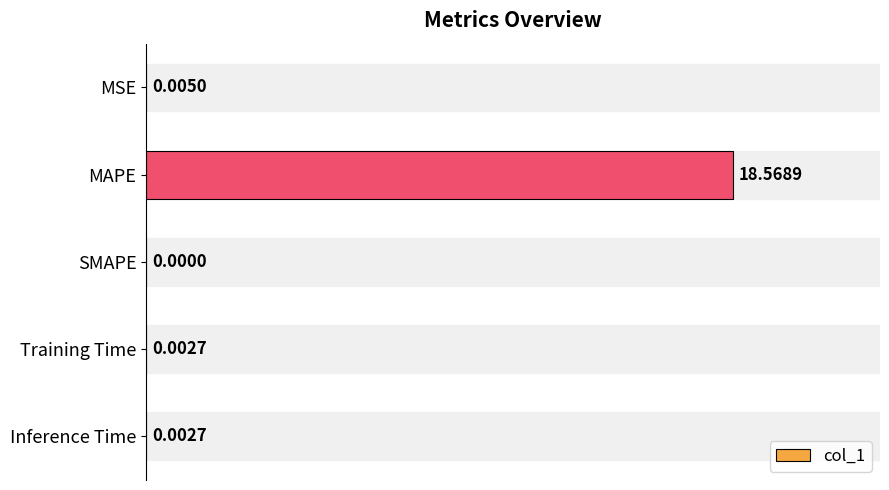

Where is the data nearest to the value 9?

MSE